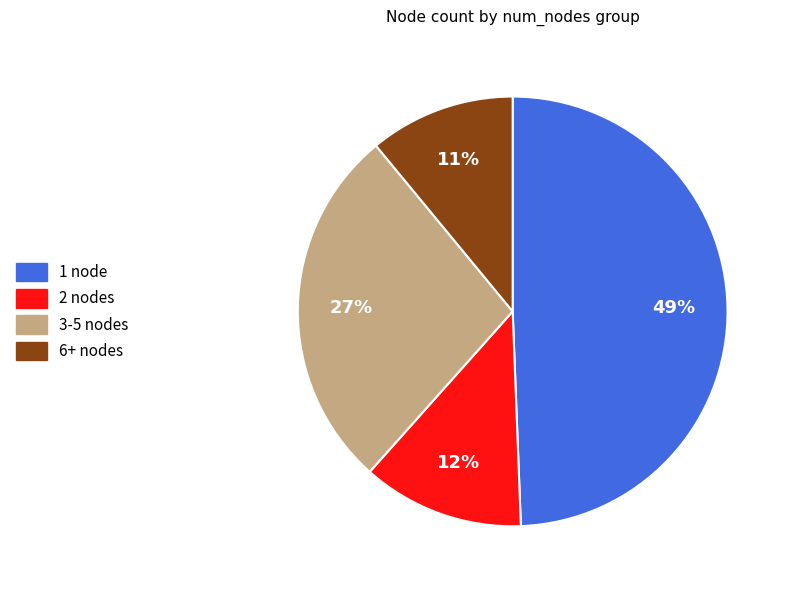

What percentage is the 2 nodes slice, to the nearest percent?

12%